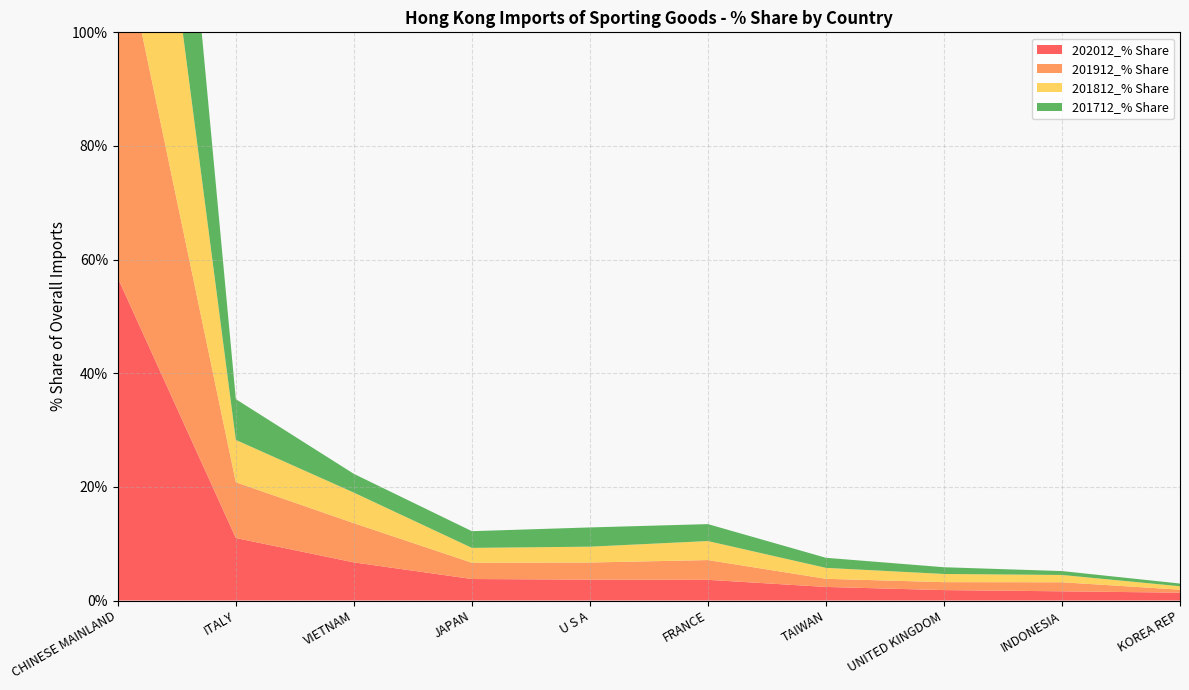

Reading right to left, list all the values displayed in this chart.

202012_% Share: KOREA REP=1.4	INDONESIA=1.6	UNITED KINGDOM=1.8	TAIWAN=2.4	FRANCE=3.6	U S A=3.7	JAPAN=3.8	VIETNAM=6.7	ITALY=11.0	CHINESE MAINLAND=56.8
201912_% Share: KOREA REP=0.5	INDONESIA=1.6	UNITED KINGDOM=1.4	TAIWAN=1.4	FRANCE=3.5	U S A=3.0	JAPAN=2.9	VIETNAM=6.9	ITALY=9.8	CHINESE MAINLAND=63.3
201812_% Share: KOREA REP=0.6	INDONESIA=1.3	UNITED KINGDOM=1.4	TAIWAN=1.9	FRANCE=3.3	U S A=2.8	JAPAN=2.6	VIETNAM=5.4	ITALY=7.4	CHINESE MAINLAND=67.6
201712_% Share: KOREA REP=0.5	INDONESIA=0.7	UNITED KINGDOM=1.2	TAIWAN=1.8	FRANCE=3.0	U S A=3.4	JAPAN=2.9	VIETNAM=3.3	ITALY=7.2	CHINESE MAINLAND=70.9